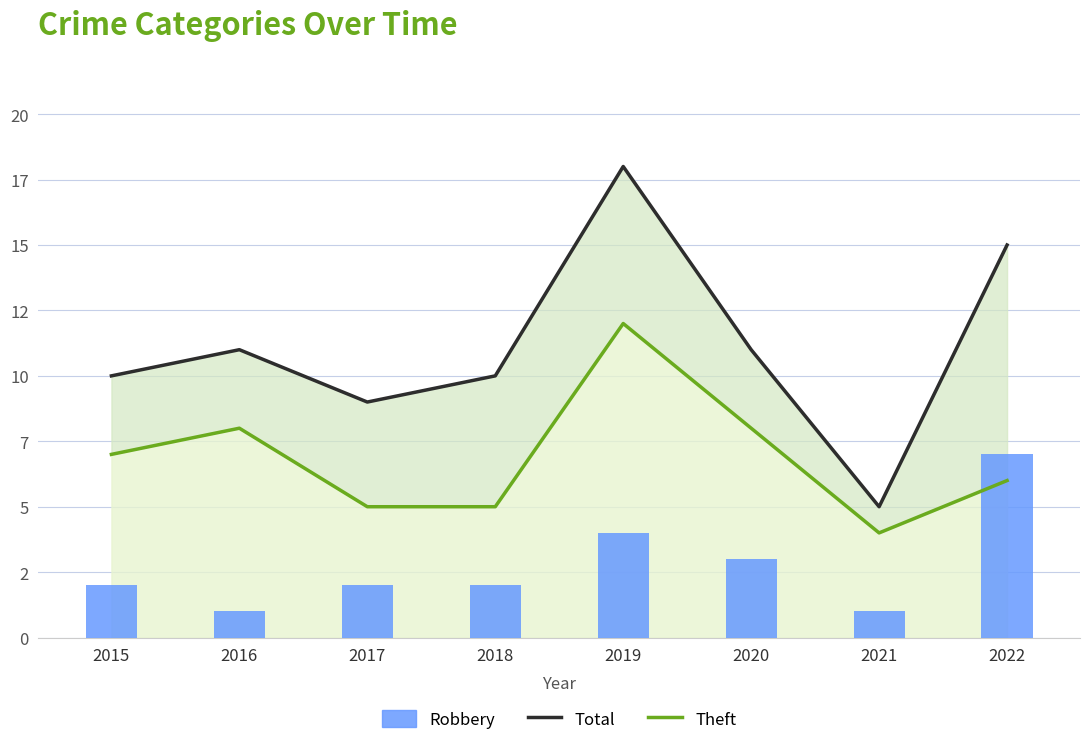

Which category has the highest value in the Theft series?

2019